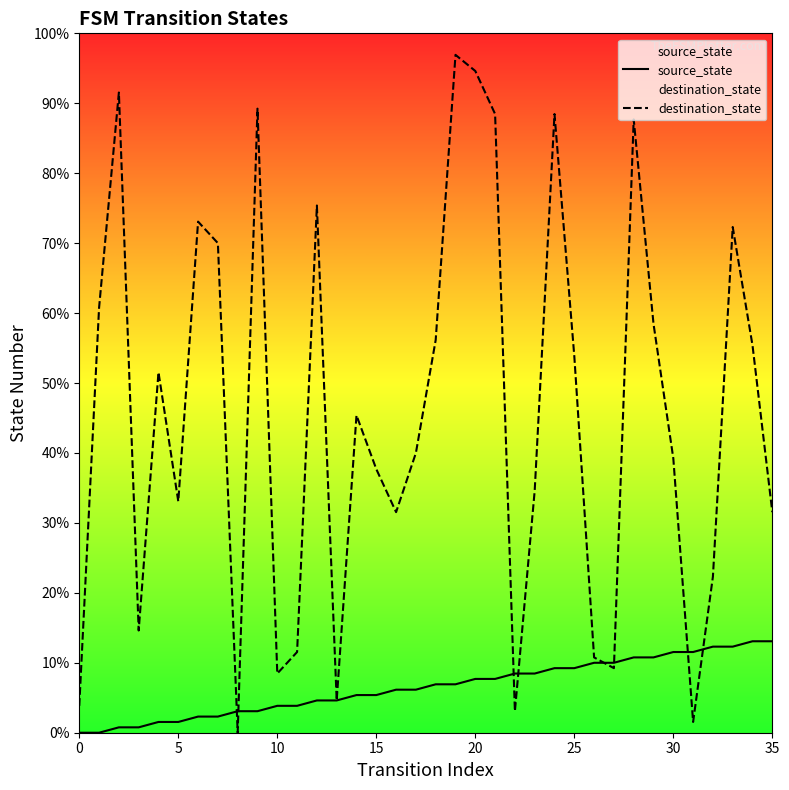

Does the chart display data point markers on the line(s)?

No